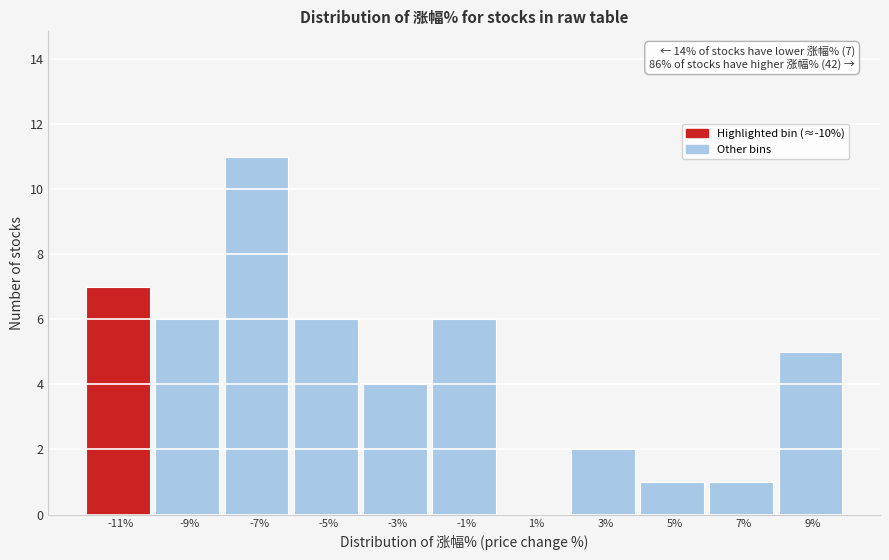

Reading left to right, transcribe all the data shown in this chart.

-11%=7	-9%=6	-7%=11	-5%=6	-3%=4	-1%=6	1%=0	3%=2	5%=1	7%=1	9%=5